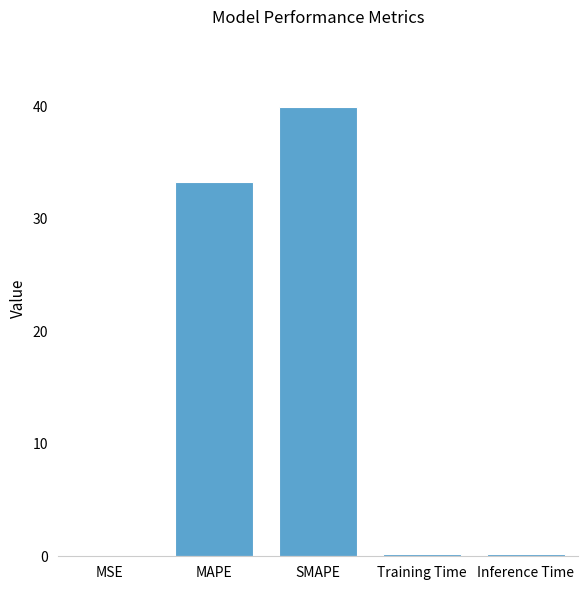

What is the difference between the values at MSE and MAPE?

33.3